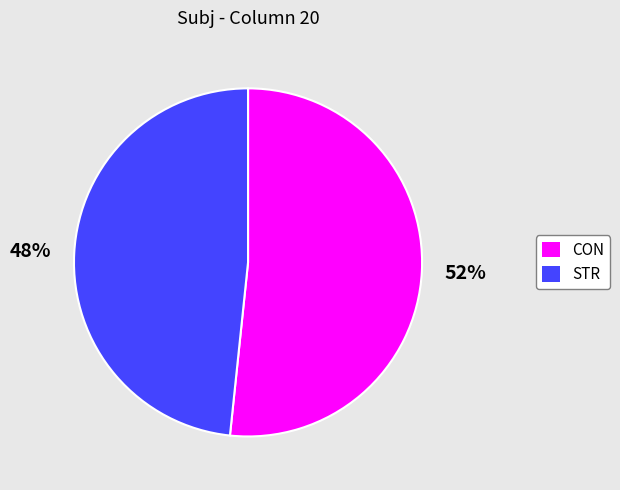

The STR slice represents 41% of the pie. True or false?

False